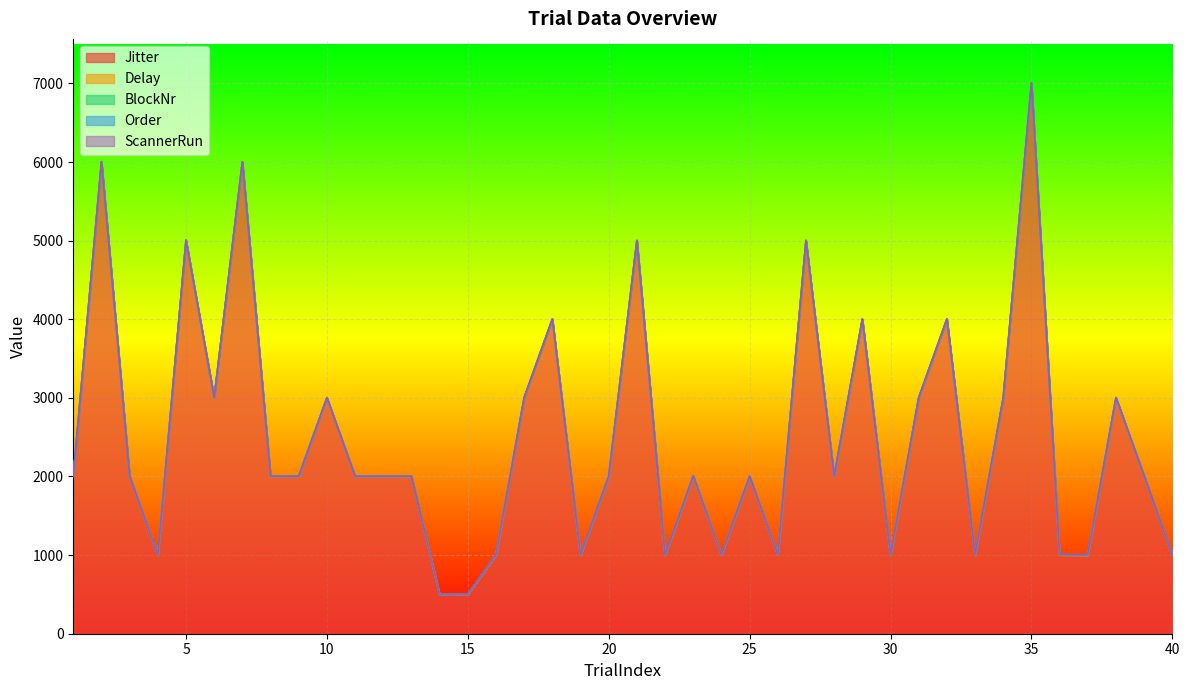

Between 4 and 13, which series saw the biggest shift?

Jitter